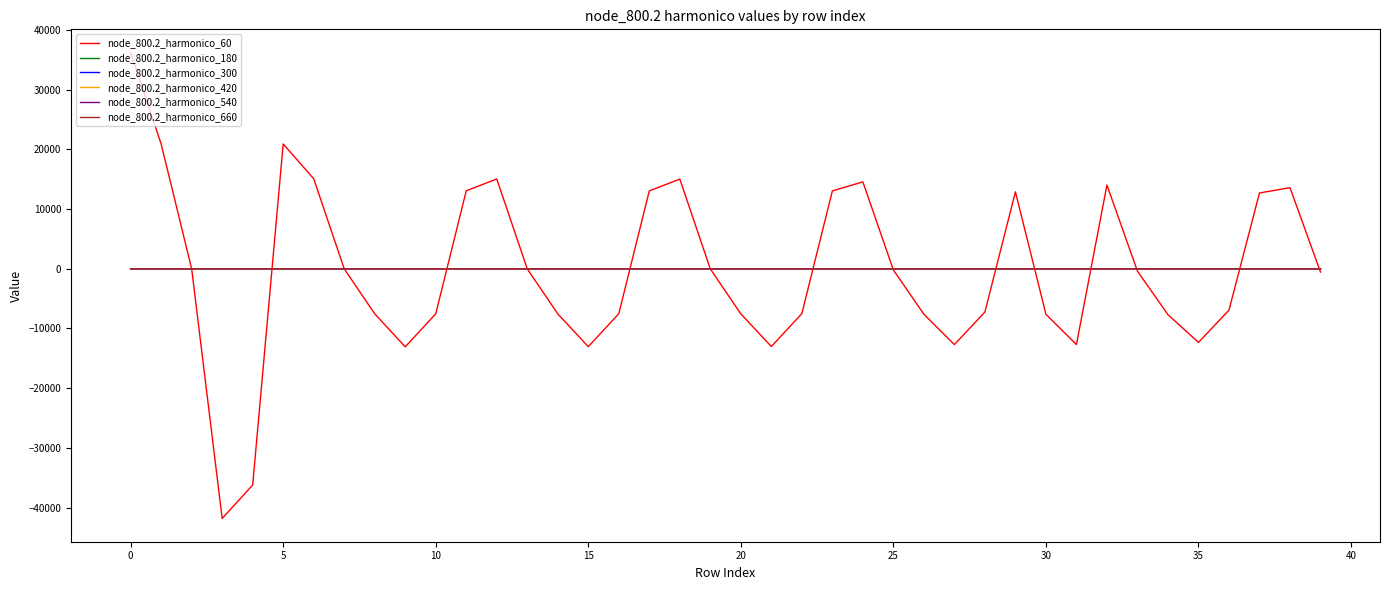

What is the maximum value shown in the chart?

36225.0